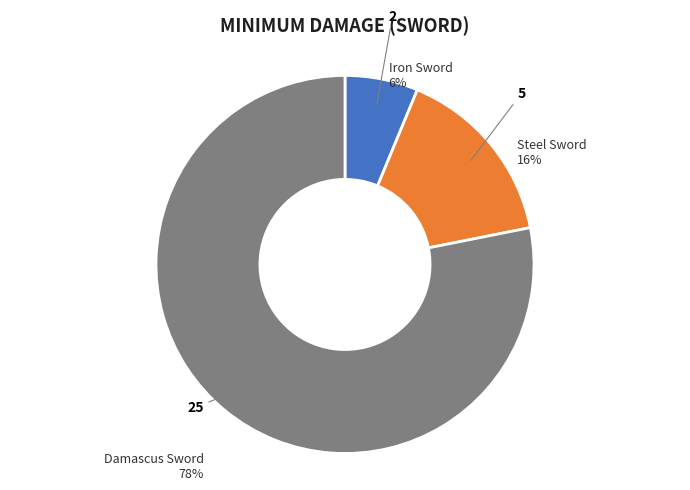

How many slices are in this pie chart?

3